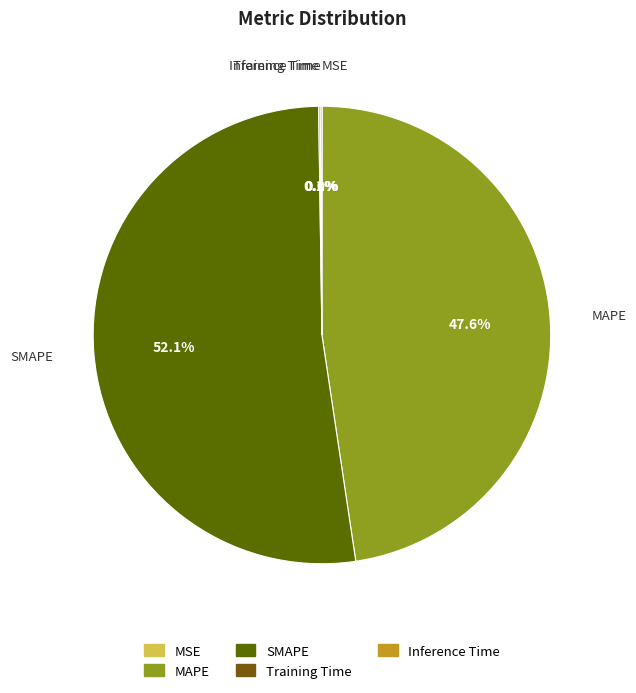

Which category has the biggest portion of the pie?

SMAPE